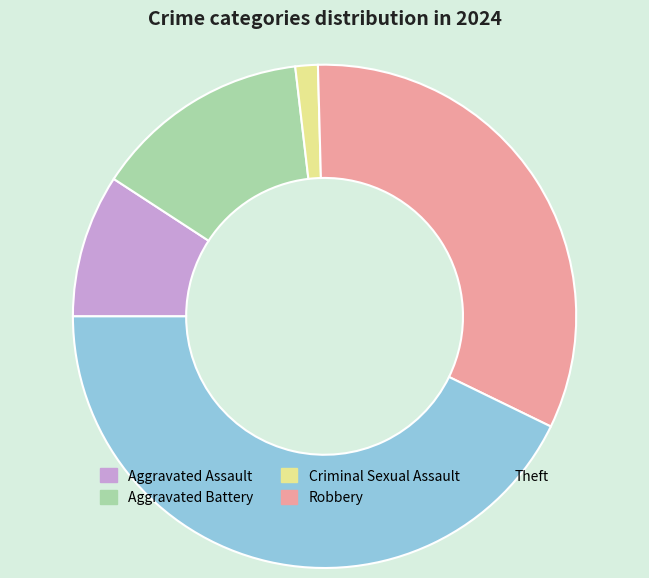

Which slice is the smallest?

Criminal Sexual Assault